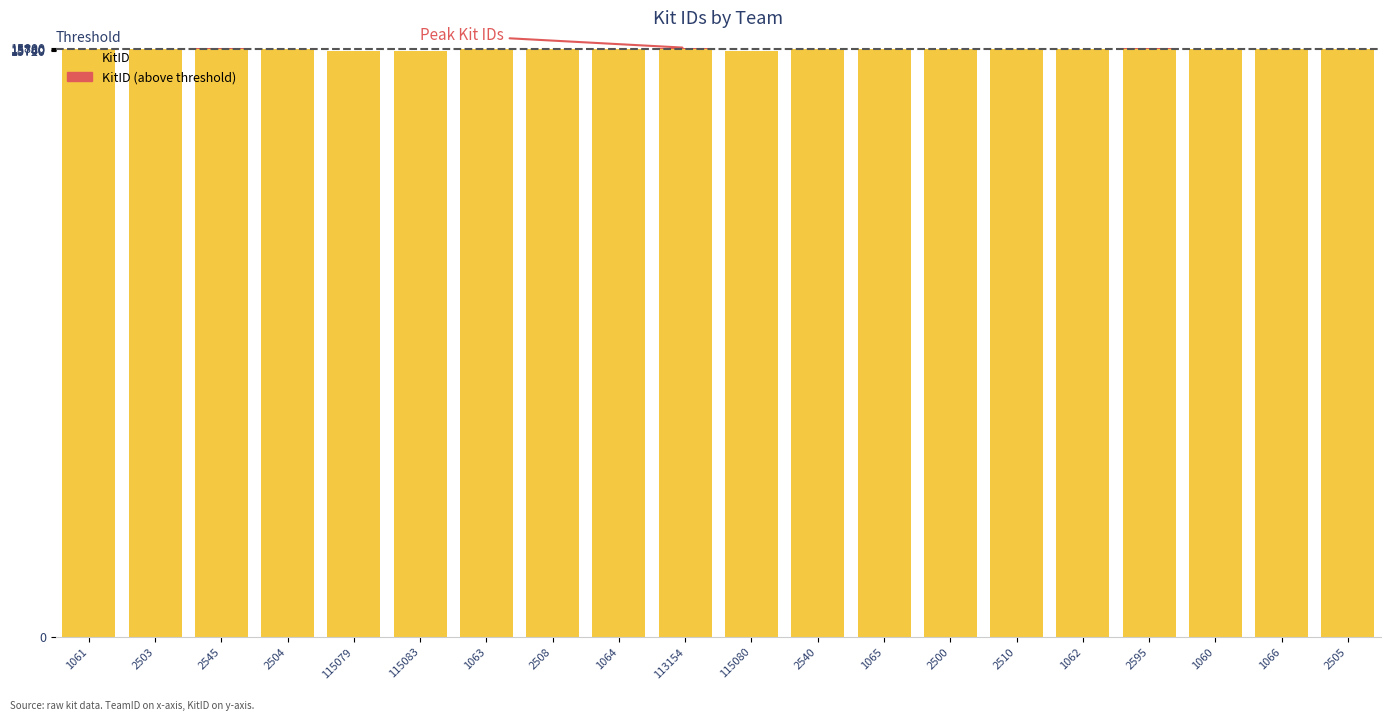

What is the label of the 11th bar from the right?

113154